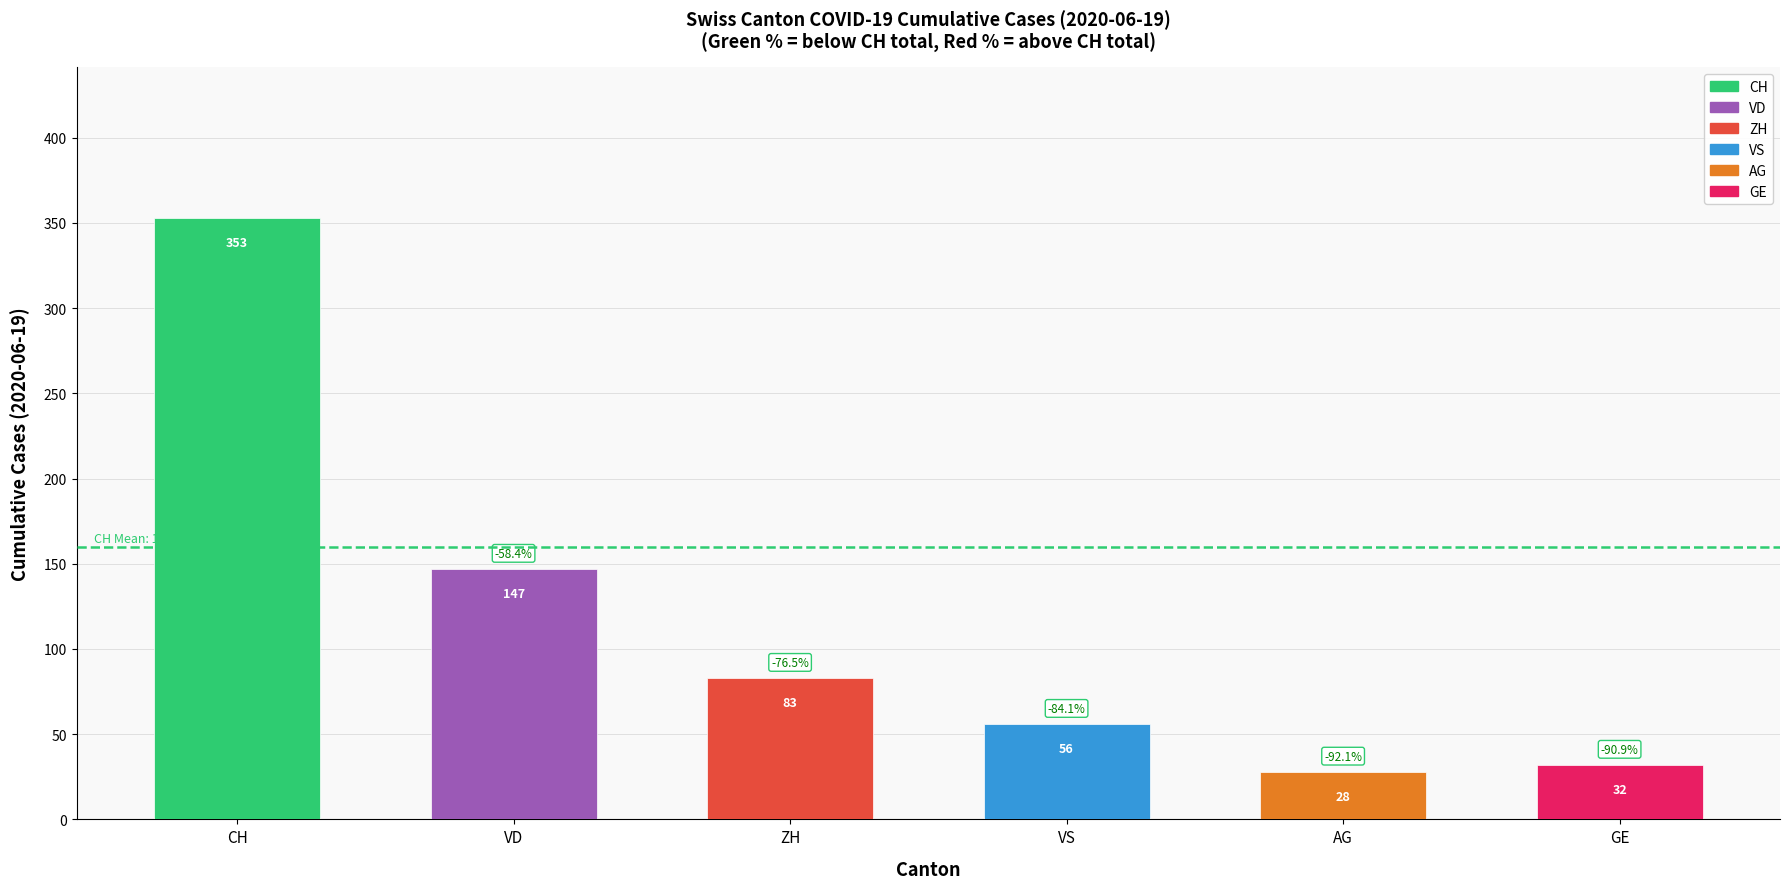

Is the value of VD at 2020-06-11 greater than the value of GE at 2020-06-10?

Yes